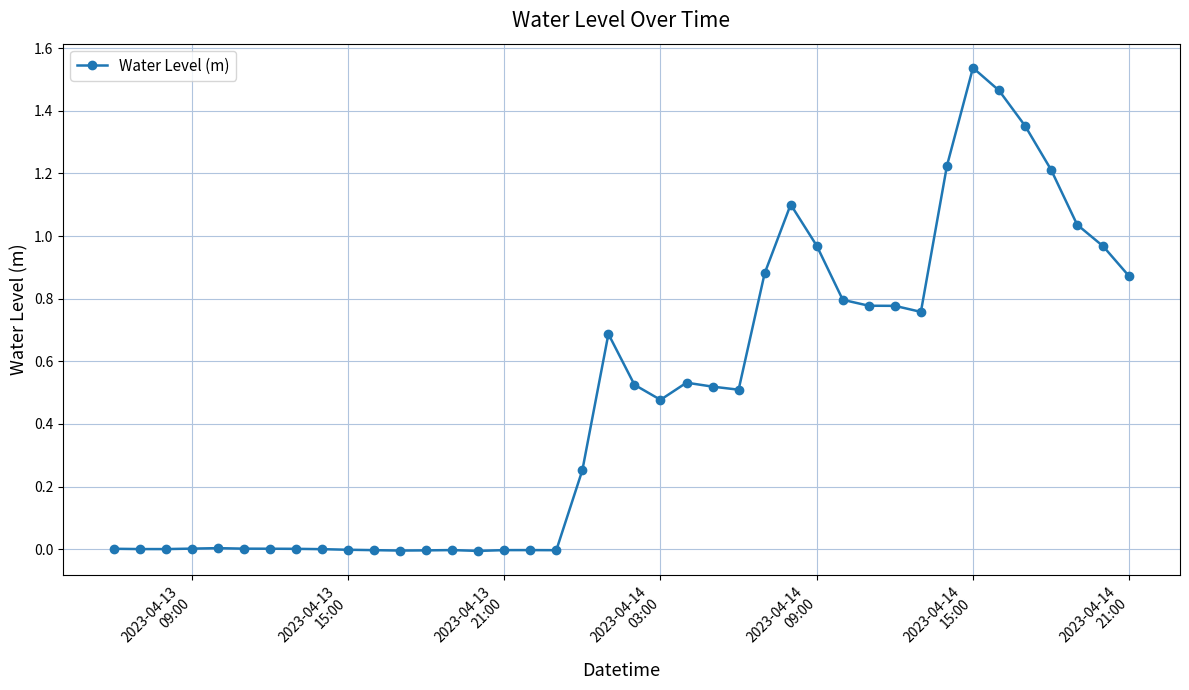

What is the sum of all values?

19.2